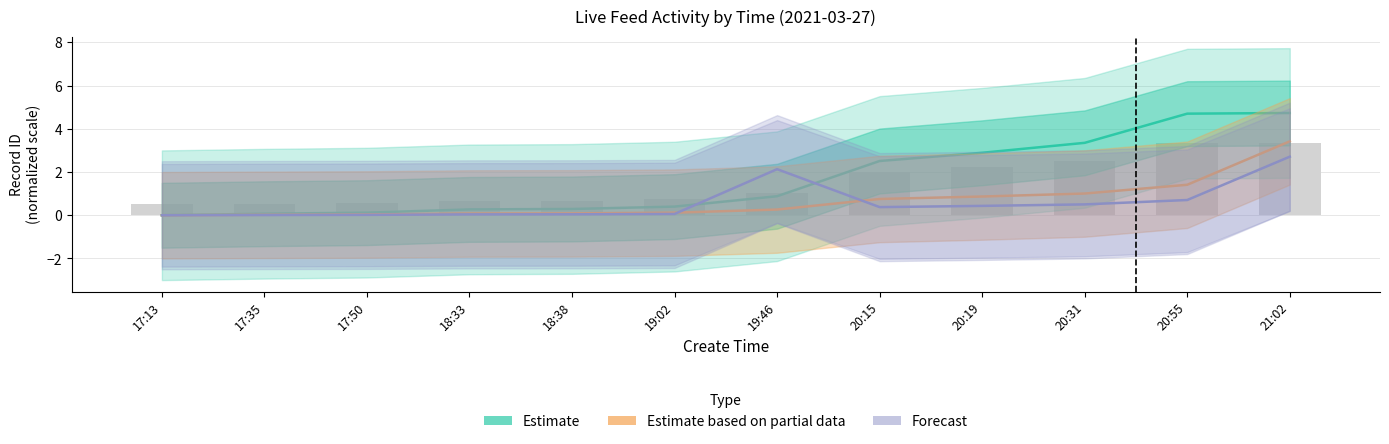

At which category is the sum across all series the highest?

21:02